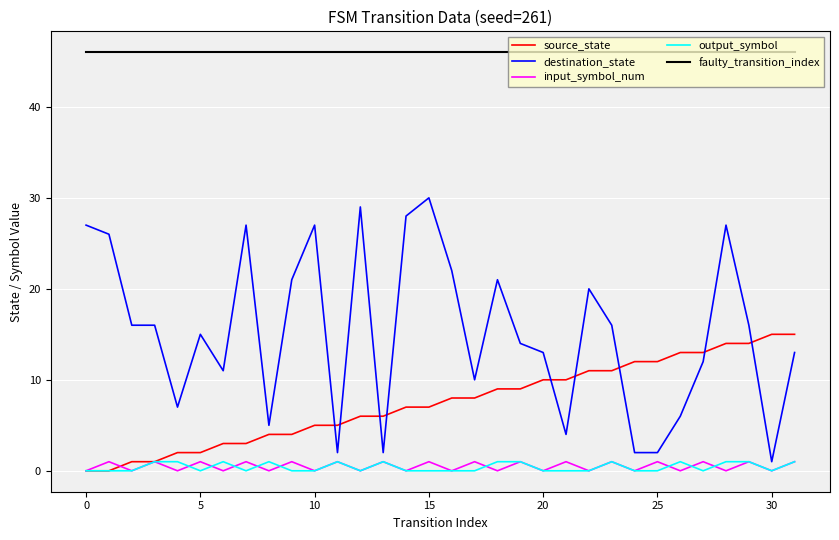

Reading left to right, extract all data points from this chart.

source_state: 0	0	1	1	2	2	3	3	4	4	5	5	6	6	7	7	8	8	9	9	10	10	11	11	12	12	13	13	14	14	15	15
destination_state: 27	26	16	16	7	15	11	27	5	21	27	2	29	2	28	30	22	10	21	14	13	4	20	16	2	2	6	12	27	16	1	13
input_symbol_num: 0	1	0	1	0	1	0	1	0	1	0	1	0	1	0	1	0	1	0	1	0	1	0	1	0	1	0	1	0	1	0	1
output_symbol: 0	0	0	1	1	0	1	0	1	0	0	1	0	1	0	0	0	0	1	1	0	0	0	1	0	0	1	0	1	1	0	1
faulty_transition_index: 46	46	46	46	46	46	46	46	46	46	46	46	46	46	46	46	46	46	46	46	46	46	46	46	46	46	46	46	46	46	46	46